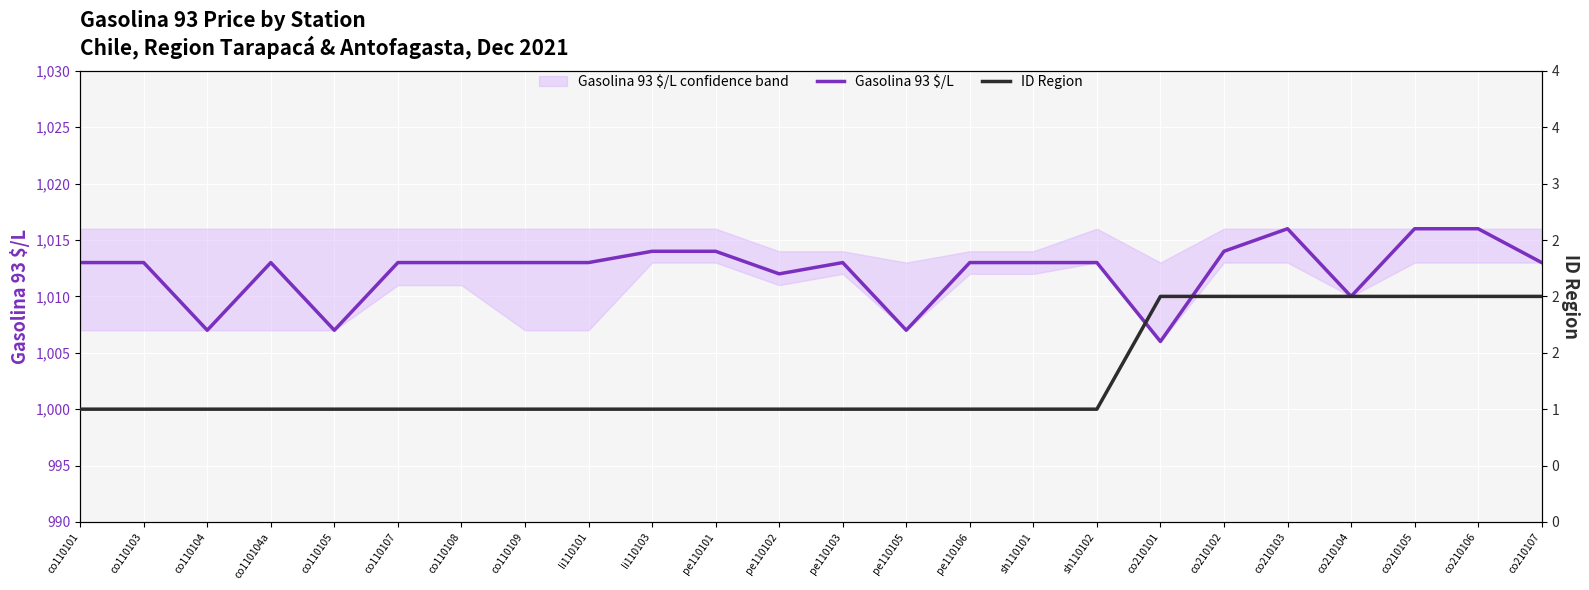

What is the spread (max minus min) of values at co110103?

1012